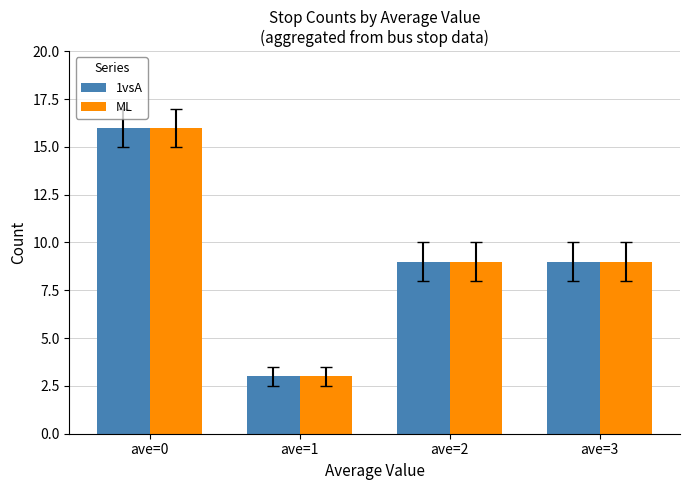

What is the total value across all series at ave=3?

18